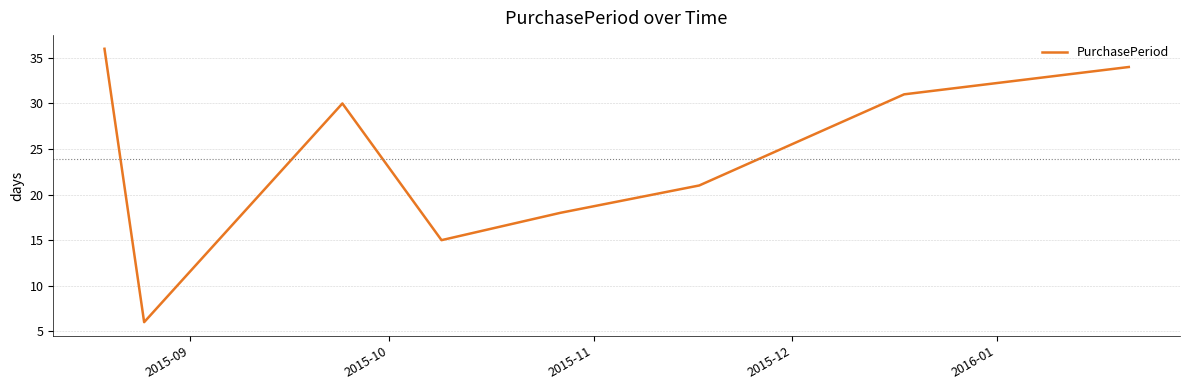

What is the greatest value displayed?

36